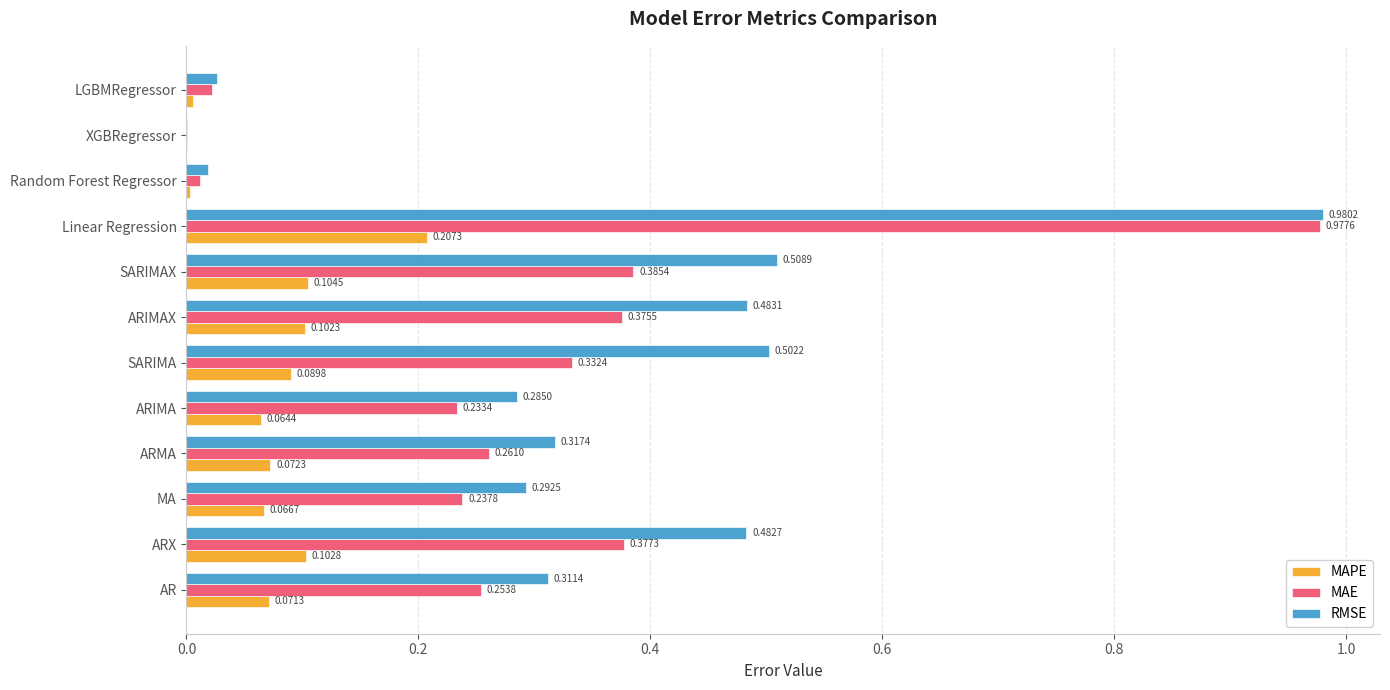

Which series has the largest total across all categories?

RMSE